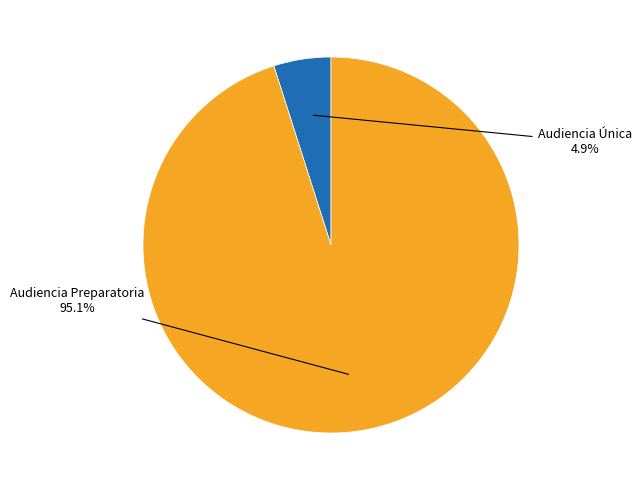

Is there a majority slice in this chart?

Yes